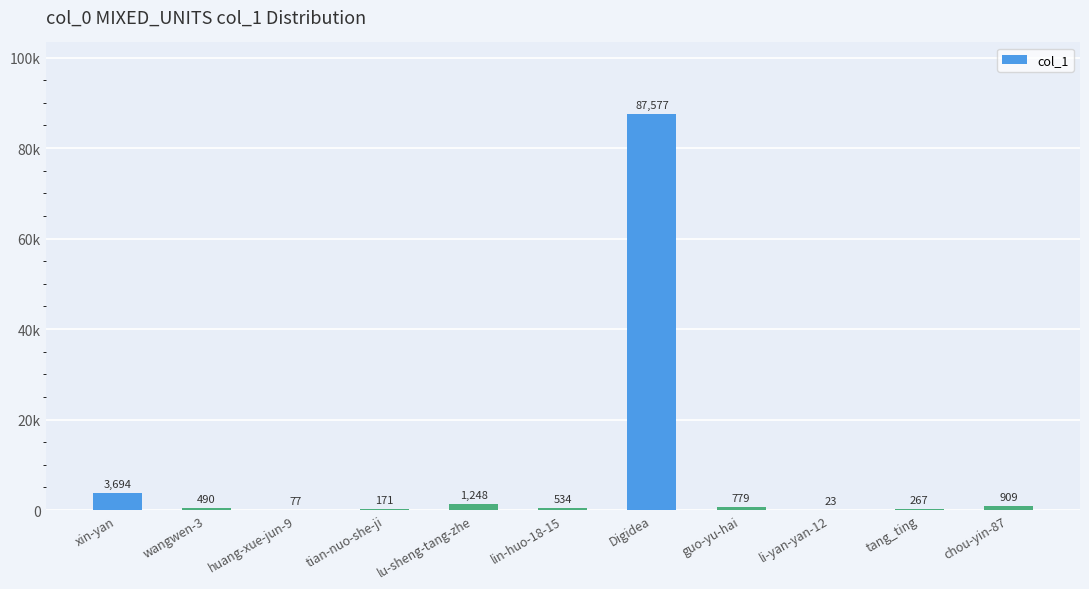

What is the change in value from wangwen-3 to Digidea?

+87087